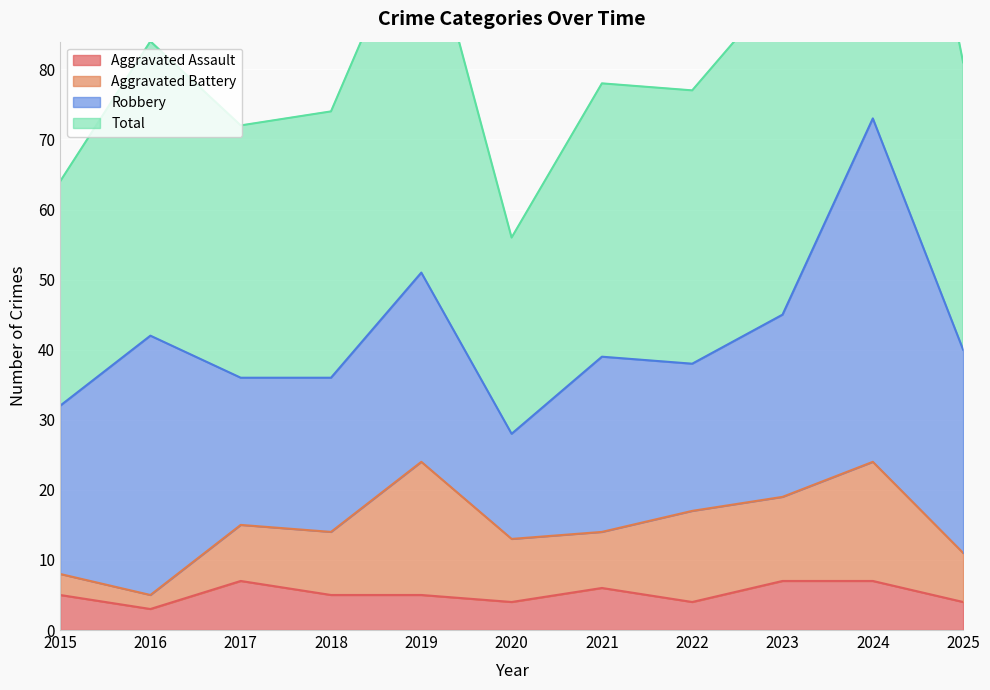

What is the difference between the highest and lowest values at 2020?

52